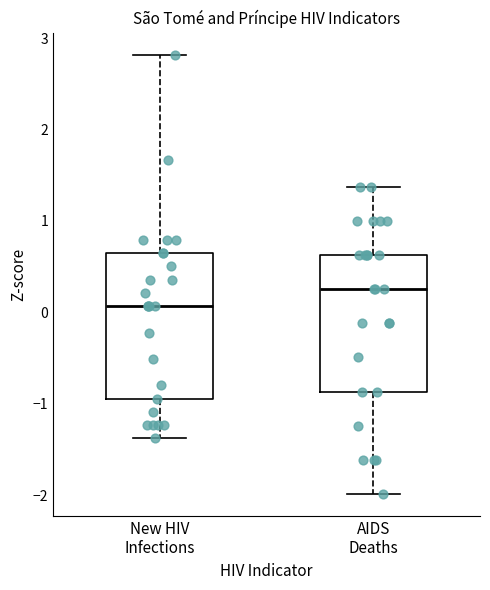

Which box has the lowest median line?

New HIV Infections